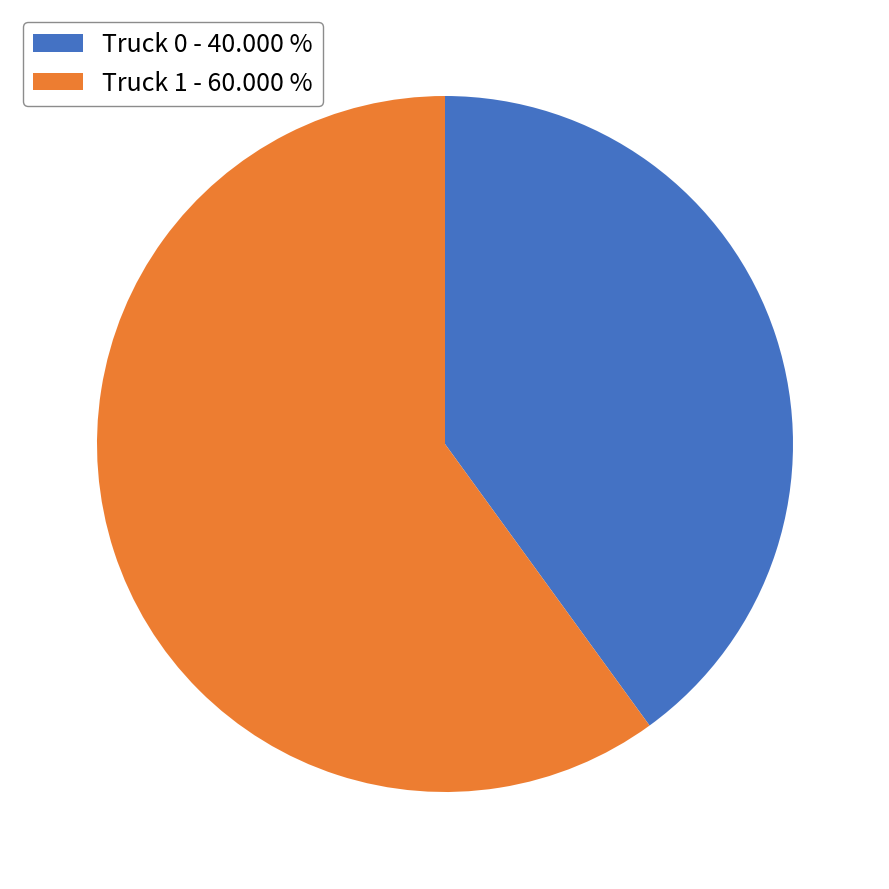

Is Truck 0 - 40.000 % the majority of the pie?

No